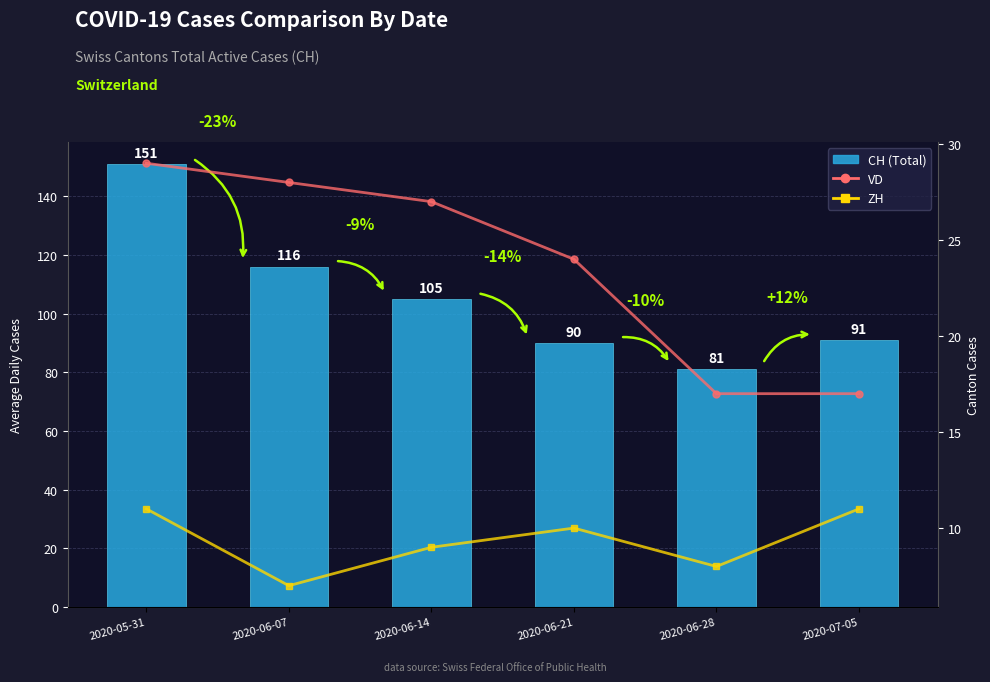

Which series has the largest range (max minus min)?

CH (Total Switzerland)